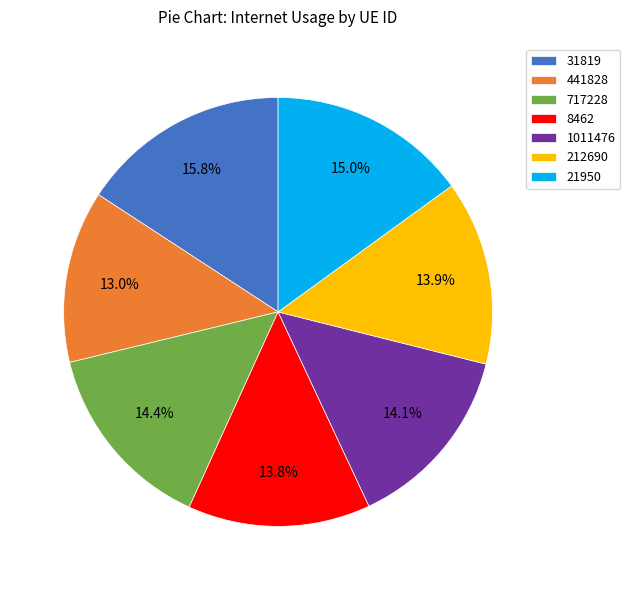

Approximately how many times larger is the value at 212690 compared to 31819?

0.9